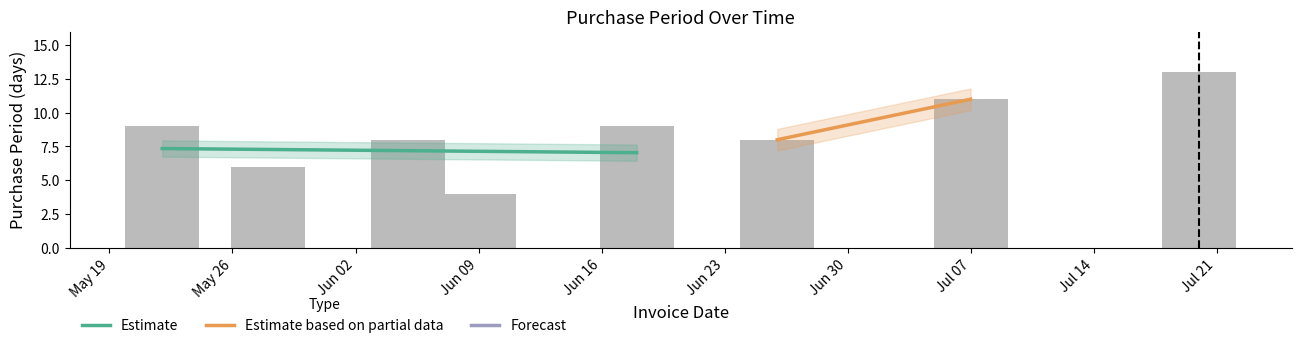

How many values are between 8 and 11?

5